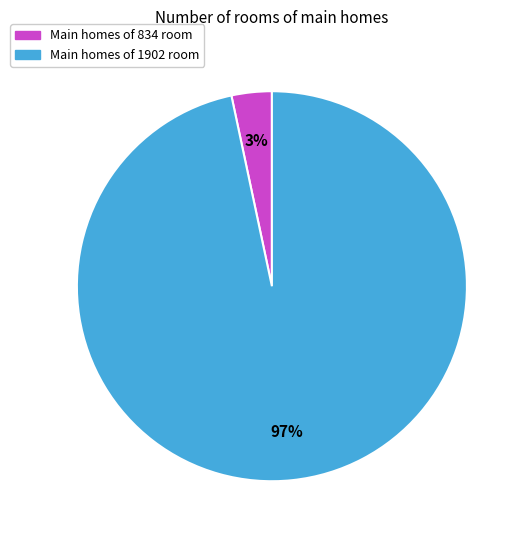

To the nearest percent, what is the average slice percentage?

50%